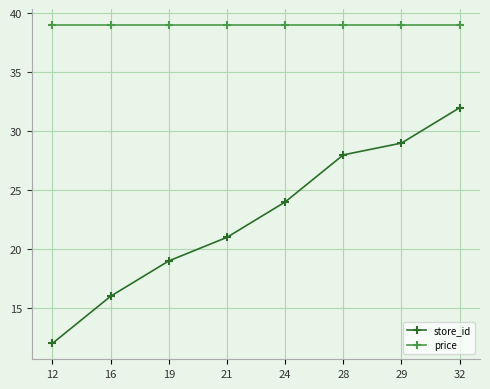

Rank the series by their maximum value, from highest to lowest.

price, store_id